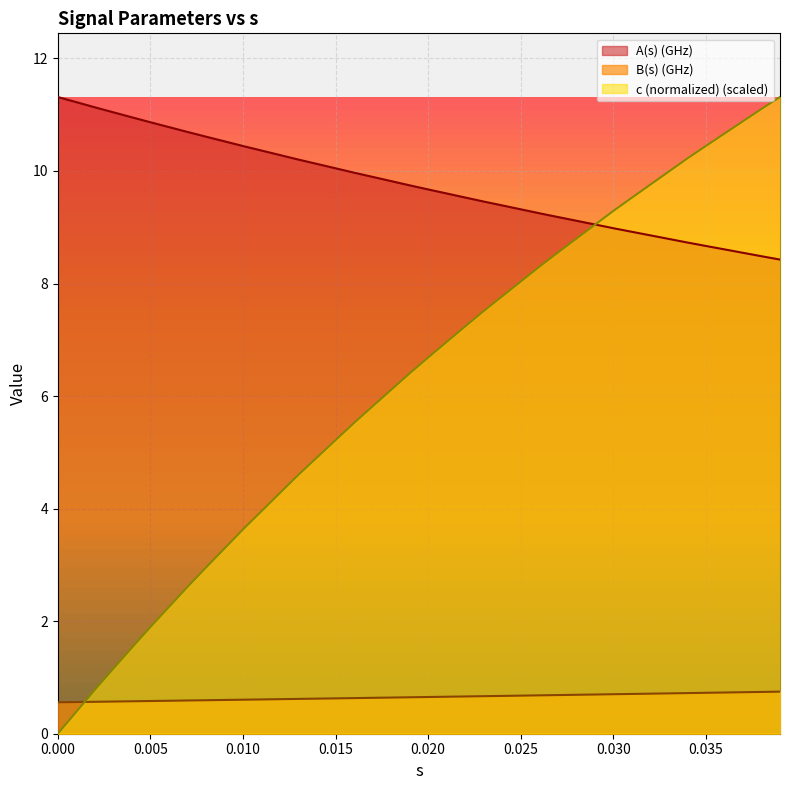

Which series changed the most between 0.023 and 0.026?

c (normalized)